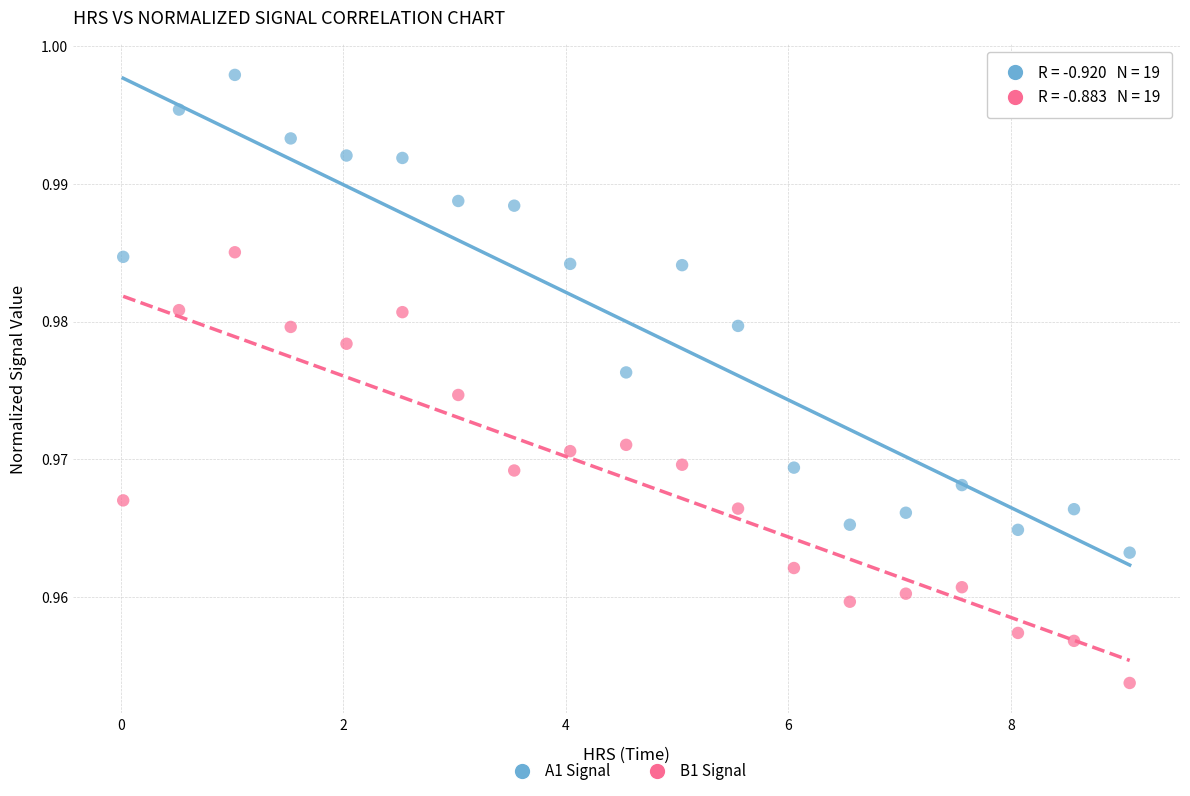

What is the X range (max minus min) for the scatter plot?

9.0